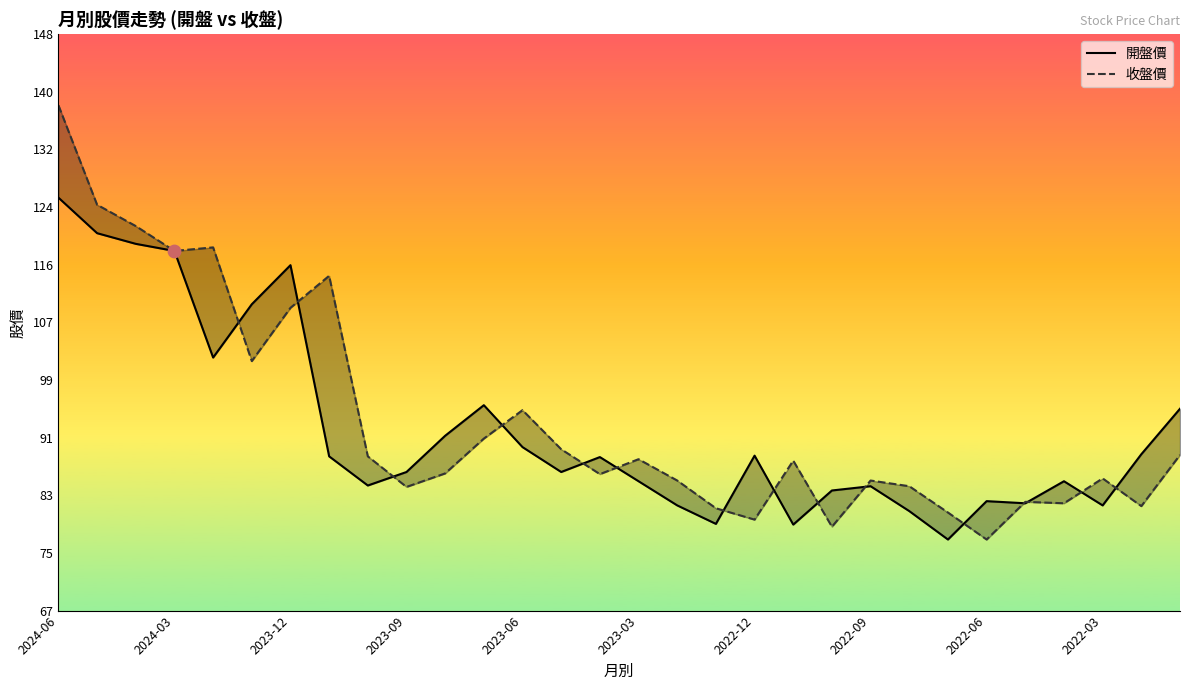

Which series reaches the minimum Y coordinate?

開盤價